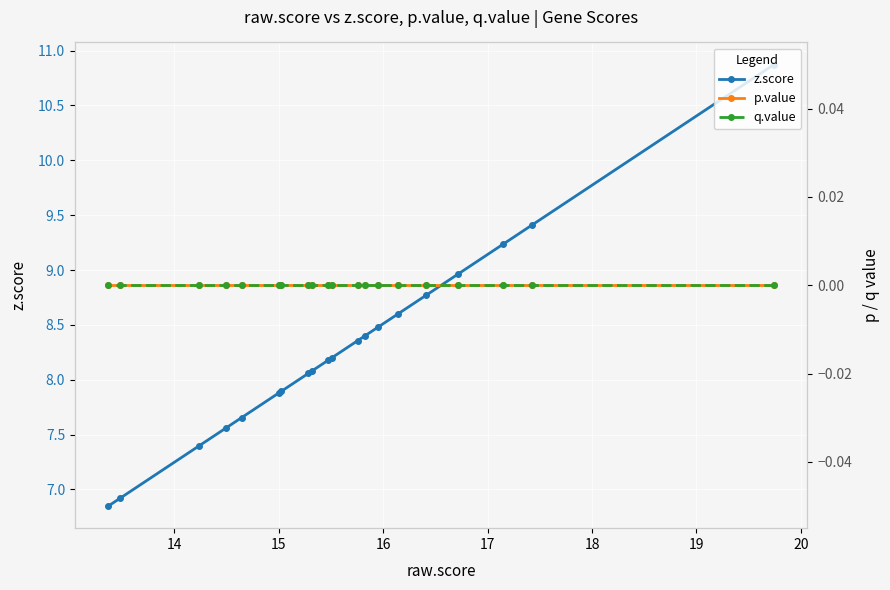

What is the value of the z.score point at the 9th from the left?

8.1